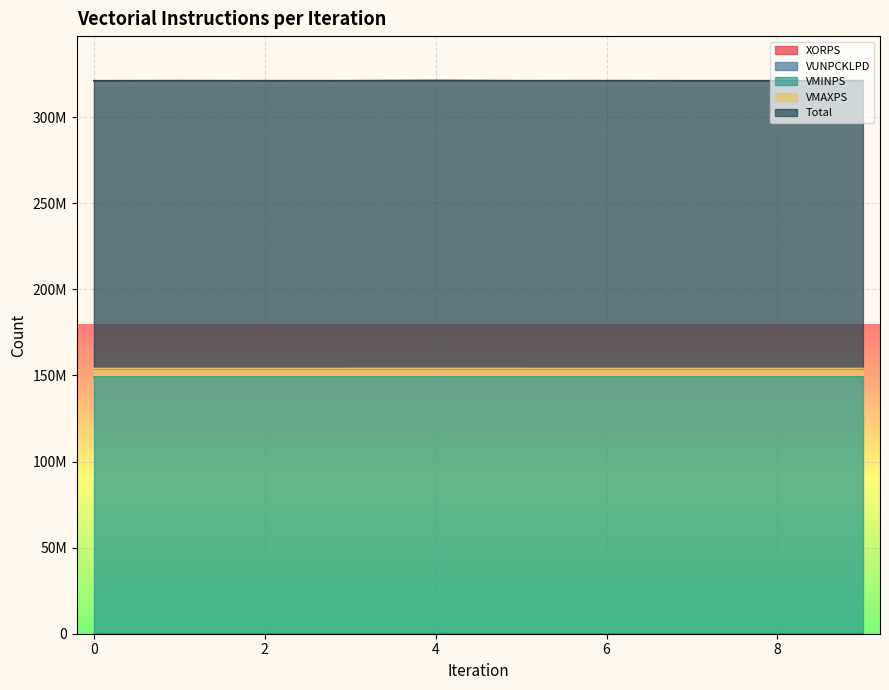

What is the maximum value shown in the chart?

321333441